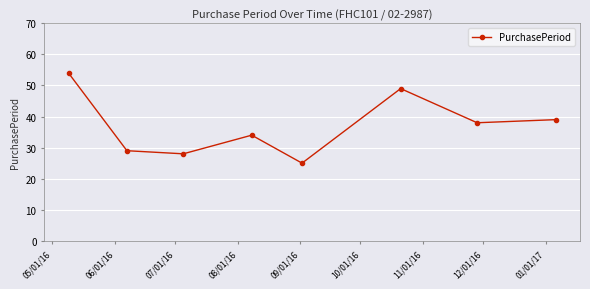

How many lines are shown in the chart?

1